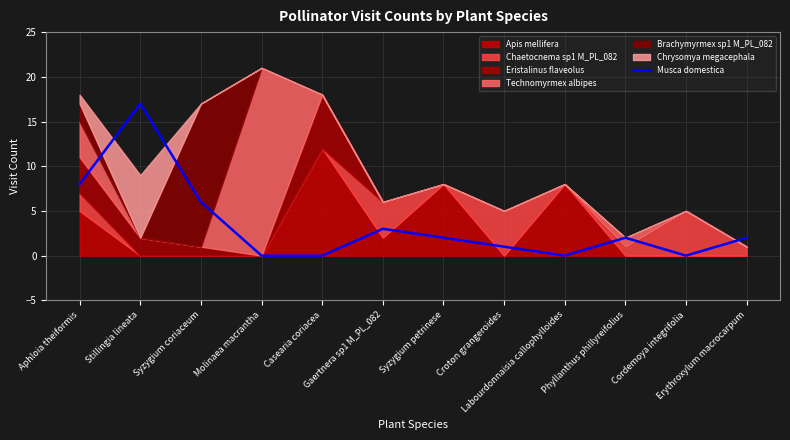

True or false: there are more than 0 points higher than both neighbors.

True